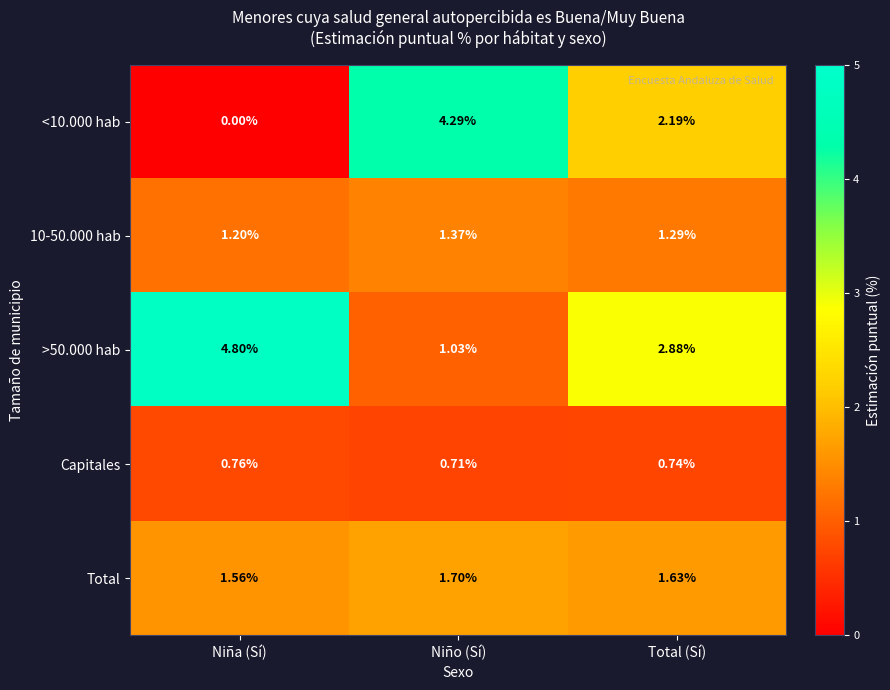

At how many categories does at least one series exceed 0?

3